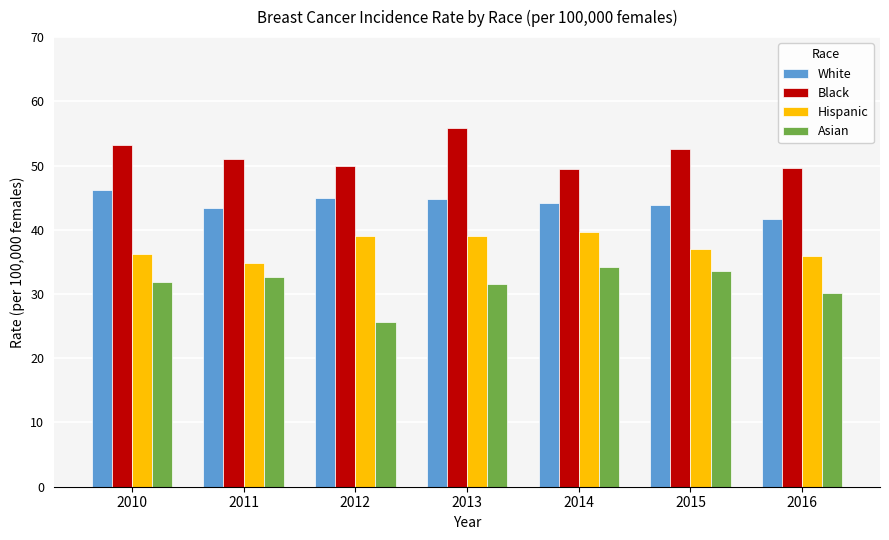

The value of White at 2016 is 9.6. True or false?

False